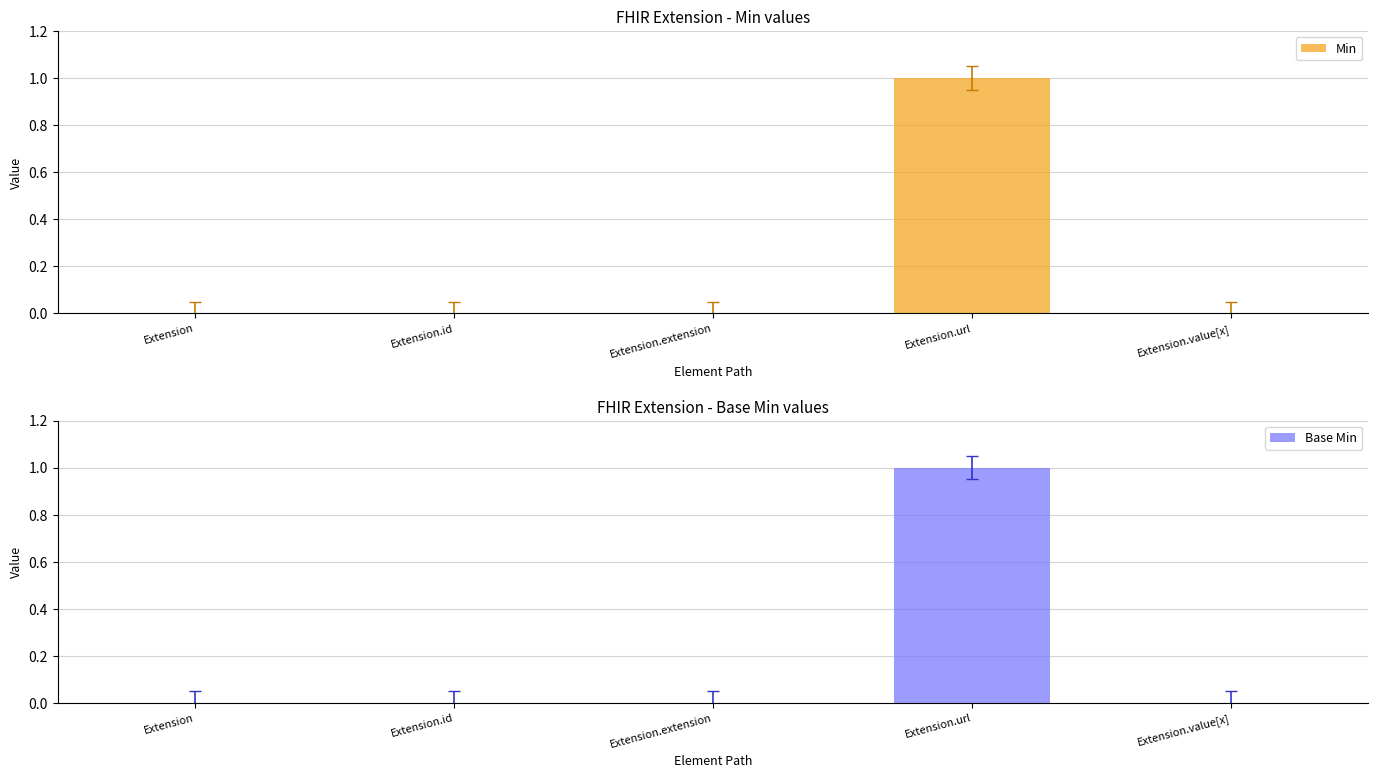

How many series are shown in this chart?

2